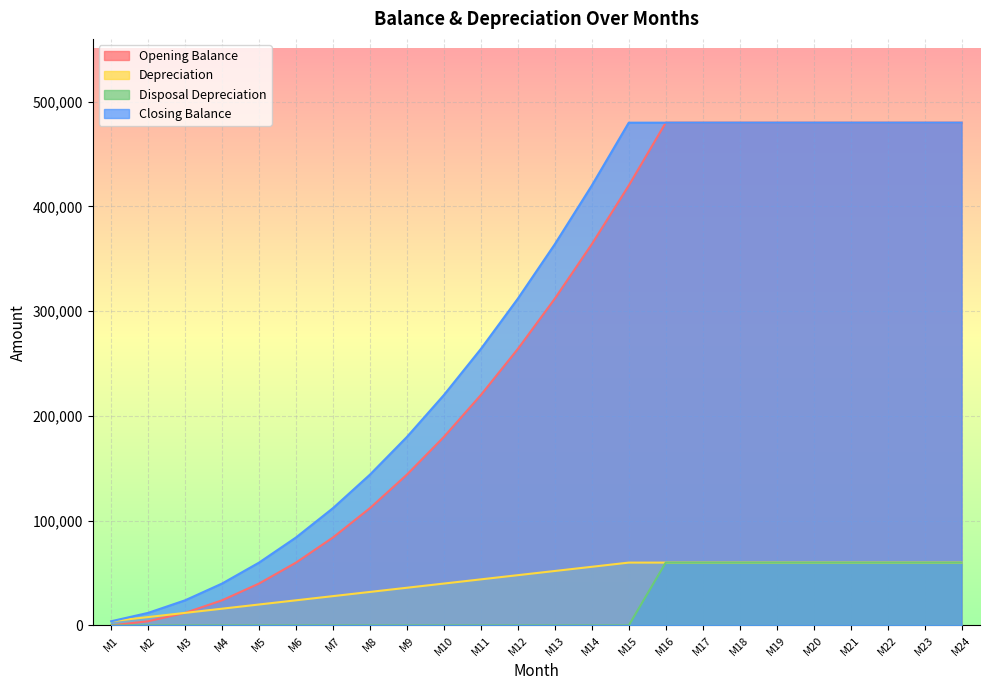

Reading right to left, transcribe all the data shown in this chart.

Opening Balance: 480000	480000	480000	480000	480000	480000	480000	480000	480000	420000	364000	312000	264000	220000	180000	144000	112000	84000	60000	40000	24000	12000	4000	0
Depreciation: 60000	60000	60000	60000	60000	60000	60000	60000	60000	60000	56000	52000	48000	44000	40000	36000	32000	28000	24000	20000	16000	12000	8000	4000
Disposal Depreciation: 60000	60000	60000	60000	60000	60000	60000	60000	60000	0	0	0	0	0	0	0	0	0	0	0	0	0	0	0
Closing Balance: 480000	480000	480000	480000	480000	480000	480000	480000	480000	480000	420000	364000	312000	264000	220000	180000	144000	112000	84000	60000	40000	24000	12000	4000